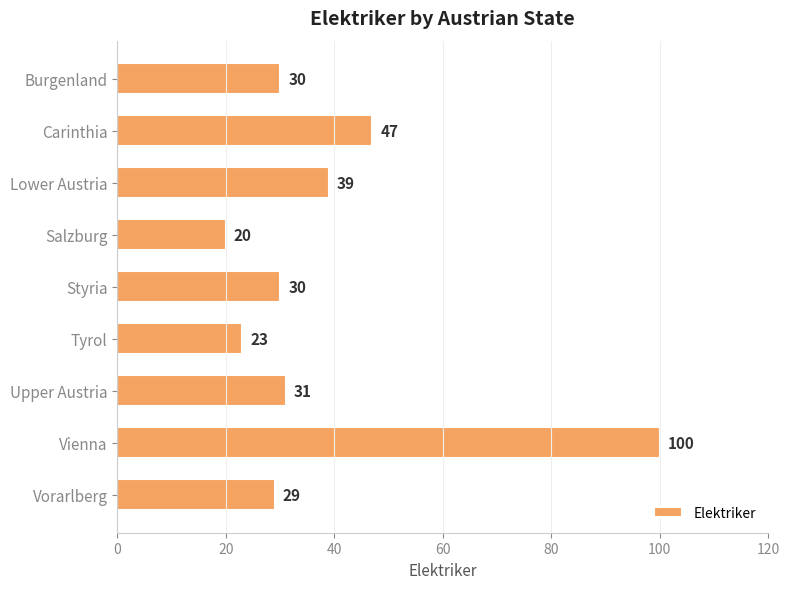

Approximately how many times larger is the value at Vorarlberg compared to Lower Austria?

0.7